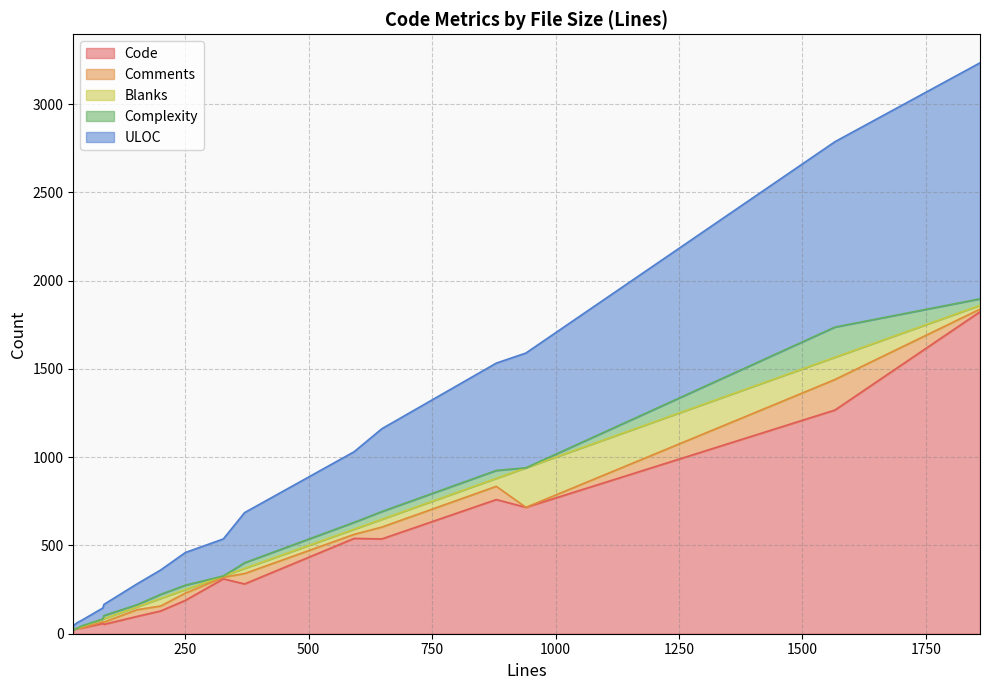

Is it true that Blanks equals 3 at 40?

False